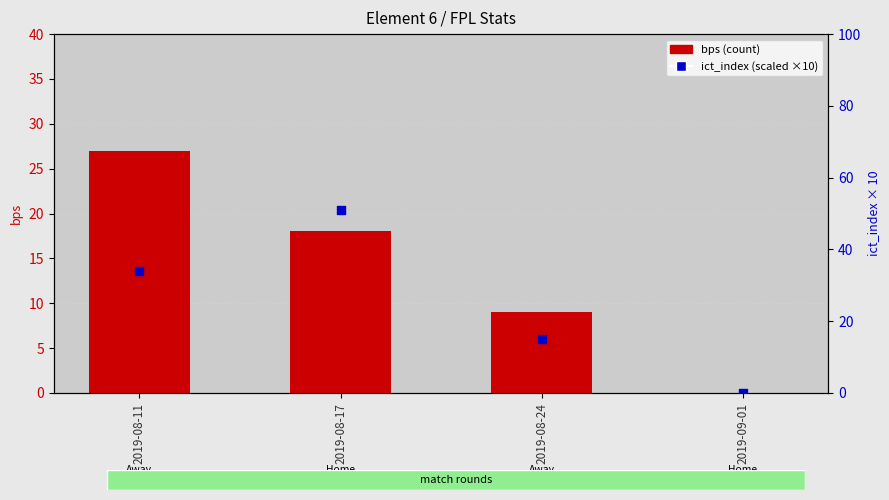

Which series has the largest total across all categories?

ict_index (scaled)